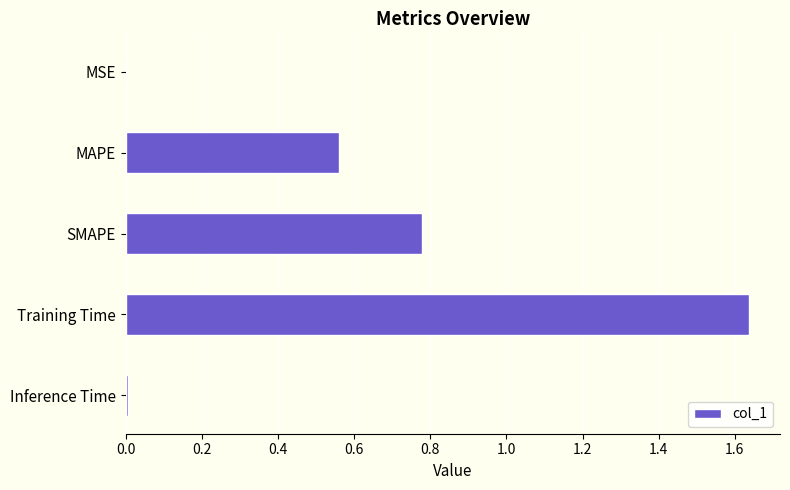

Are the bars horizontal?

Yes